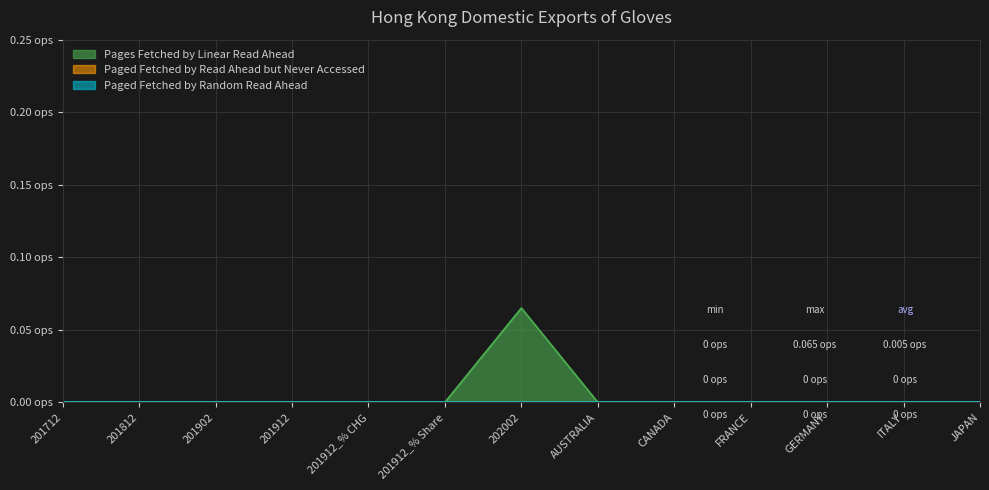

What is the approximate value of Pages Fetched by Linear Read Ahead at 202002?

0.1